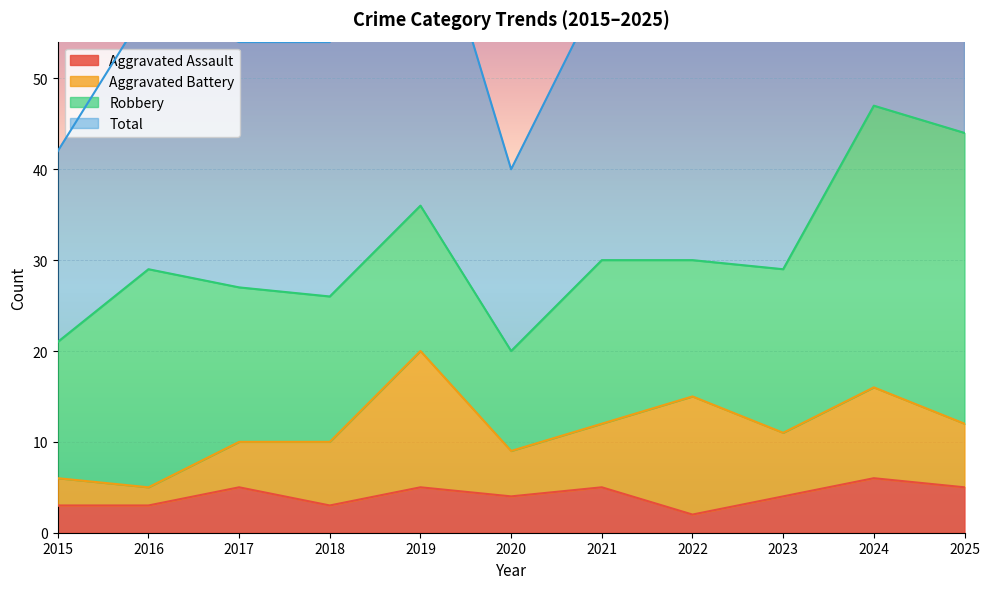

True or false: Aggravated Assault has a value of 5 at 2015.

False